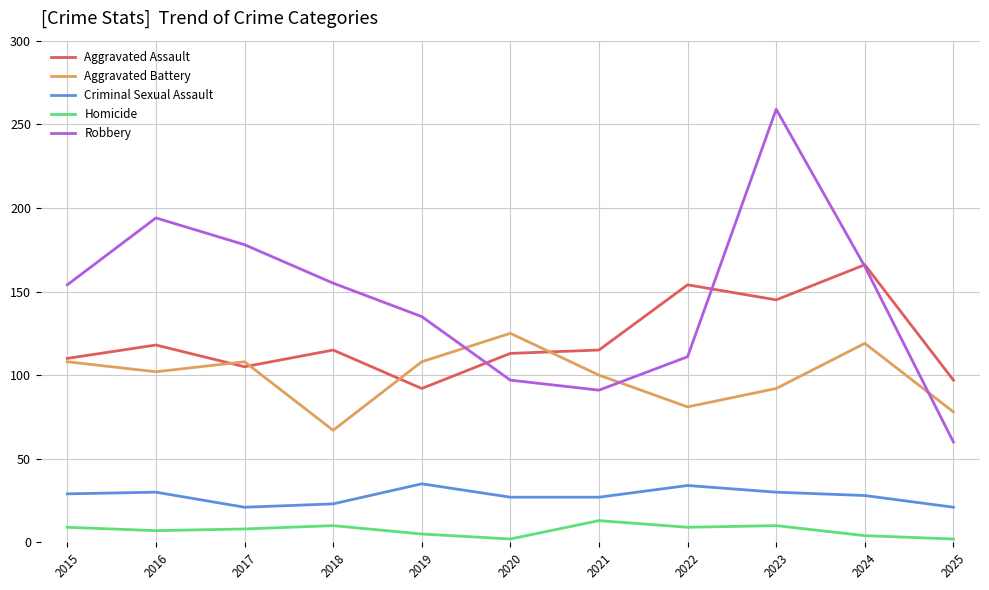

True or false: Homicide has a value of 2 at 2020.

True